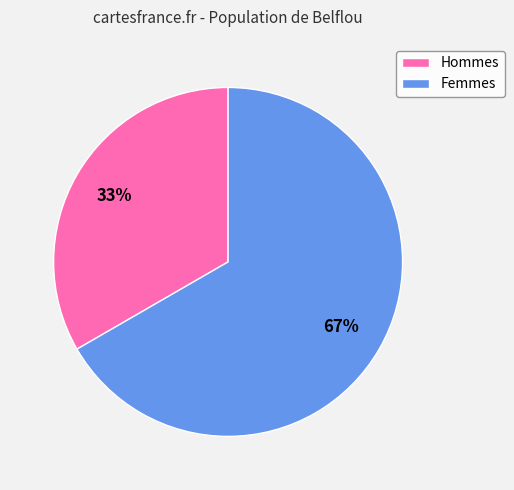

To the nearest percent, what is the average slice percentage?

50%